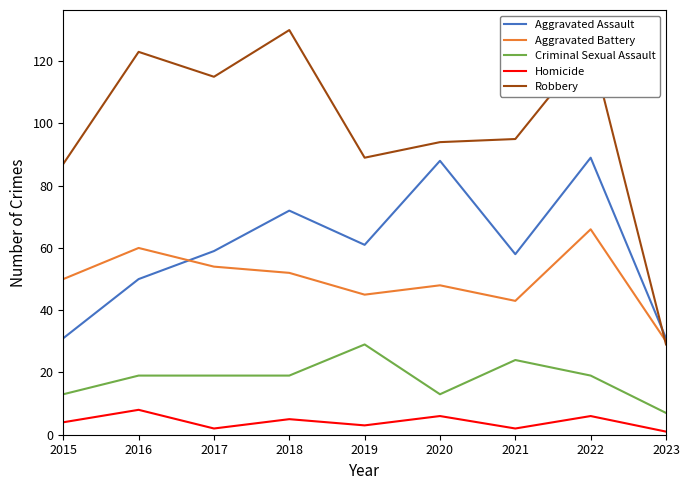

What is the average value of the Robbery series?

99